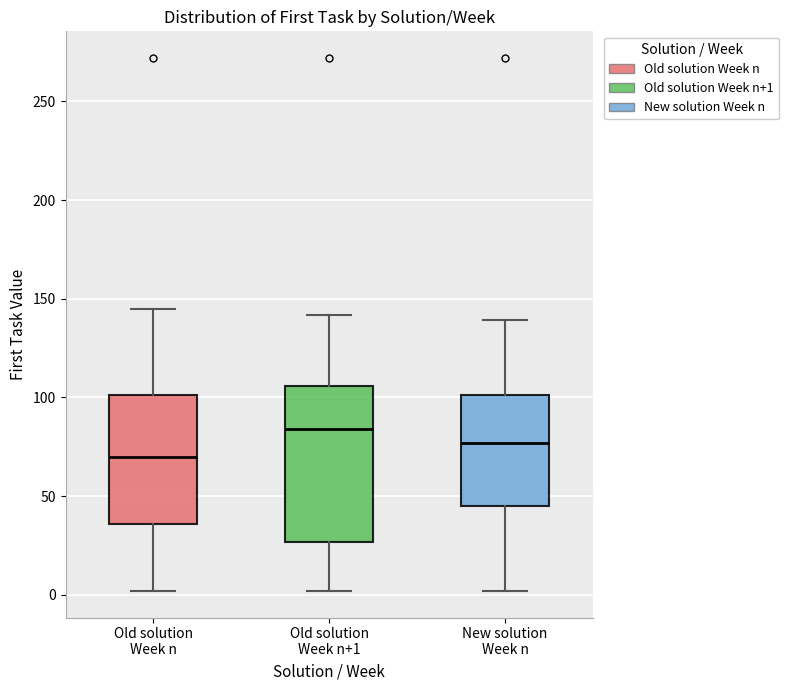

Where does the lower whisker of the box for Old solution Week n+1 end on the y-axis? The values are not printed on the chart, so give them approximately, as read against the axis.

0